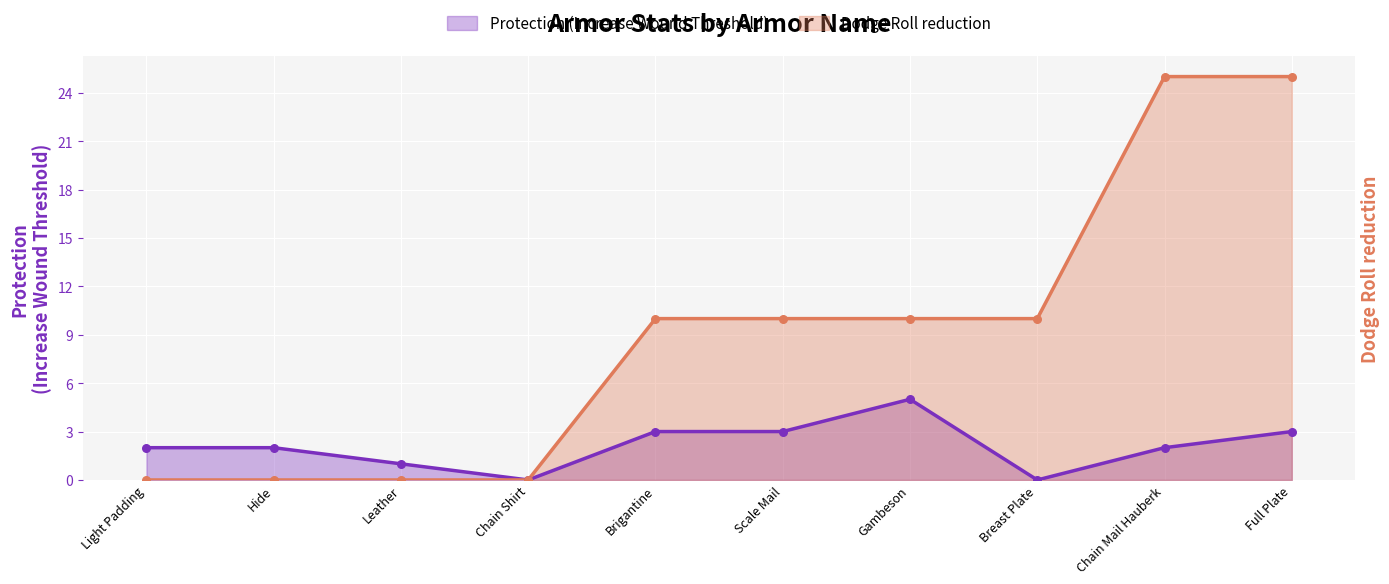

Which series contains the highest Y value?

Dodge Roll reduction